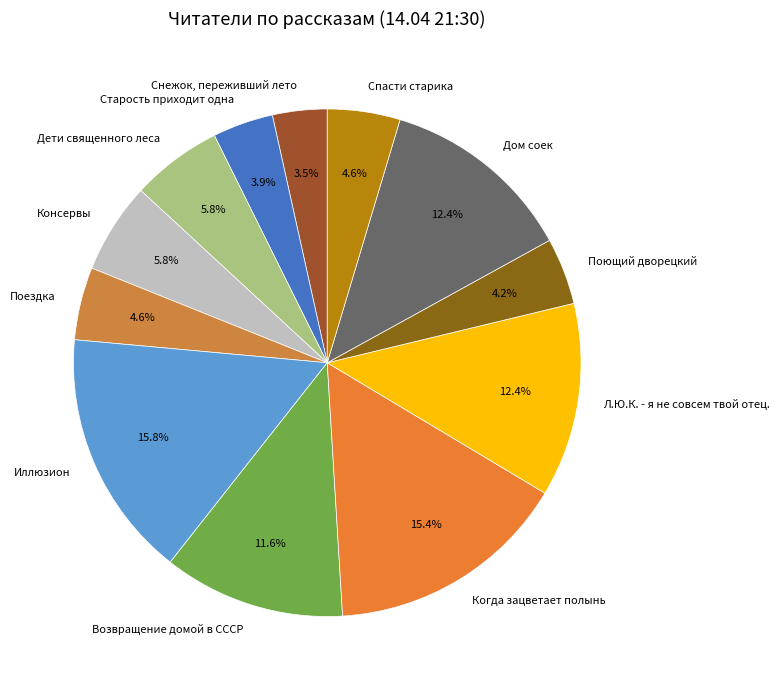

Approximately how many times larger is the value at Дети священного леса compared to Дом соек?

0.5